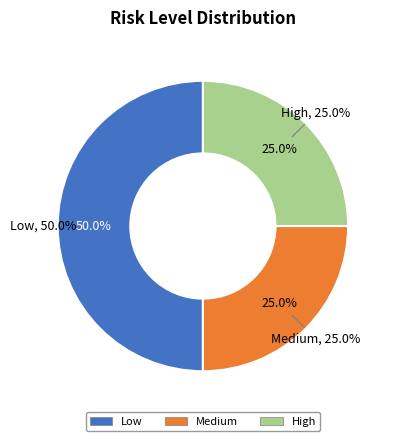

Do High and Low together represent more than half of the pie?

Yes